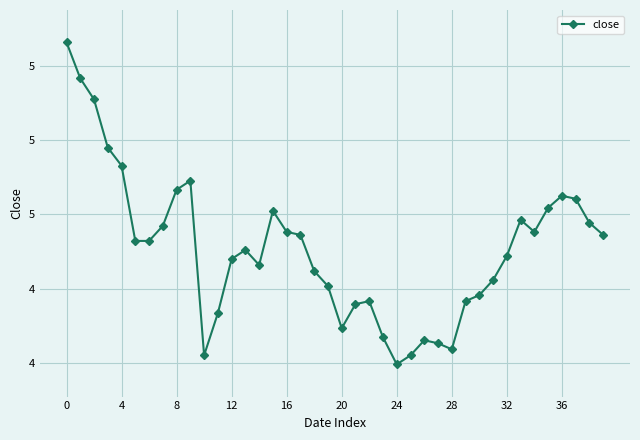

Does the chart have visible grid lines?

Yes